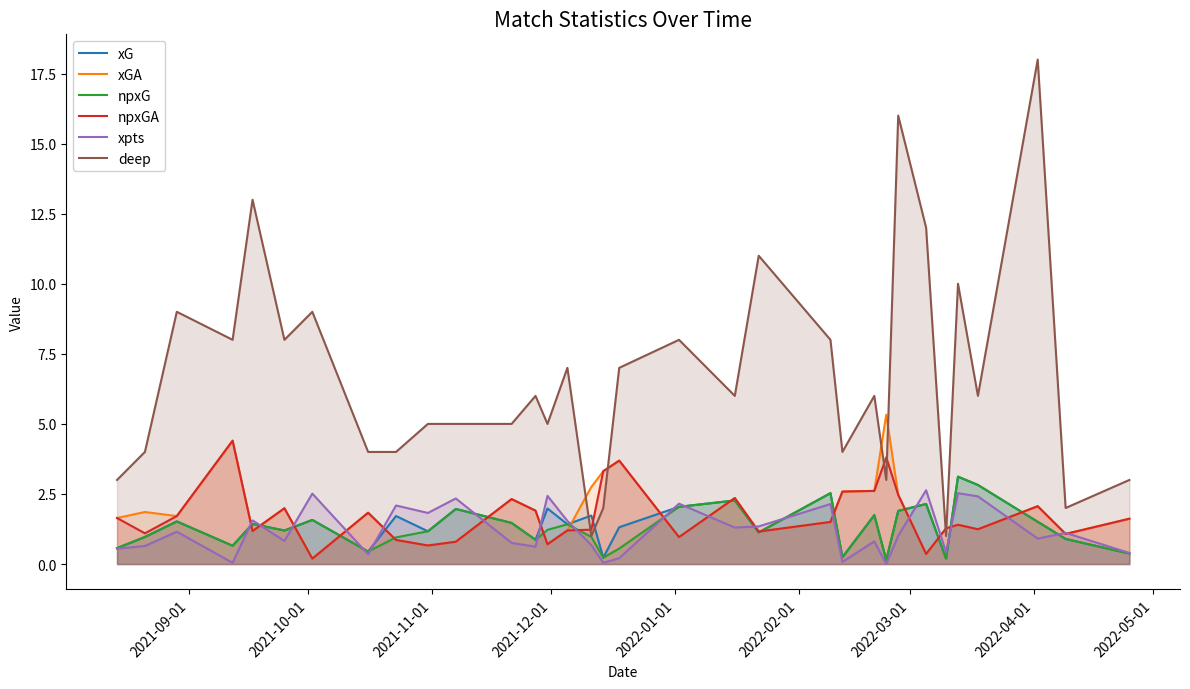

How many times do deep and xG cross each other?

2